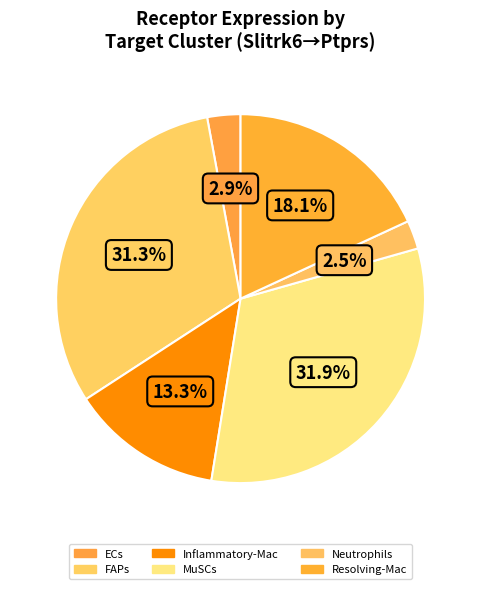

What portion of the pie excludes FAPs?

68.7%